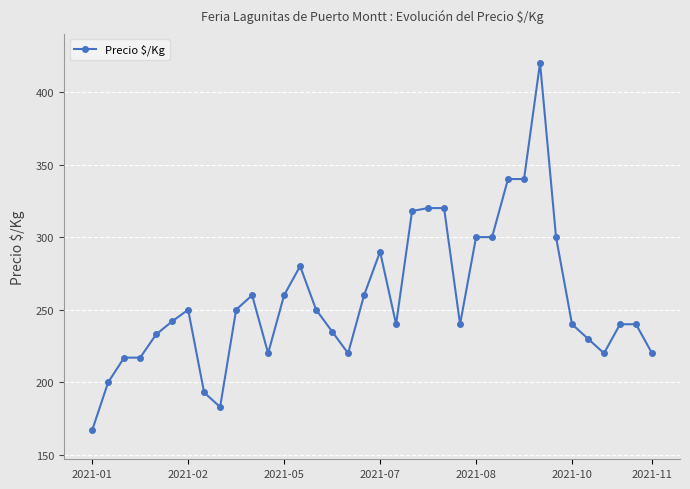

What is the minimum value shown in the chart?

167